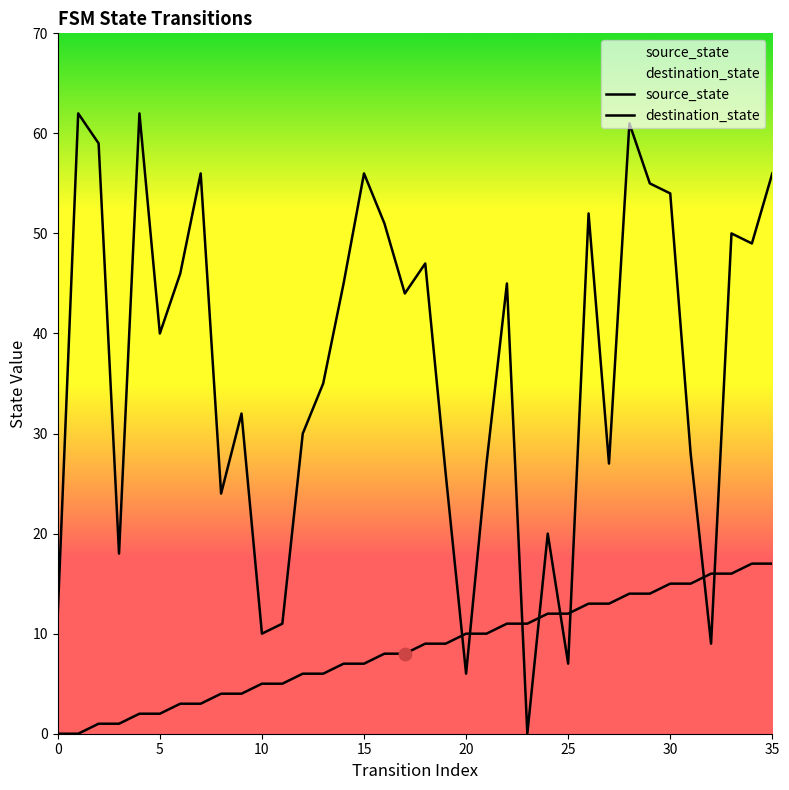

At how many categories does at least one series exceed 47?

13